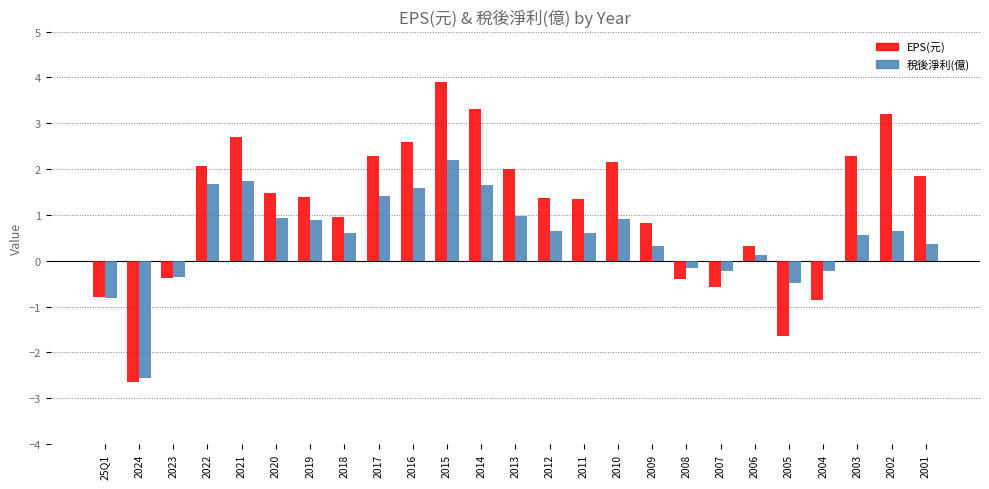

How many bars are there in each group?

2